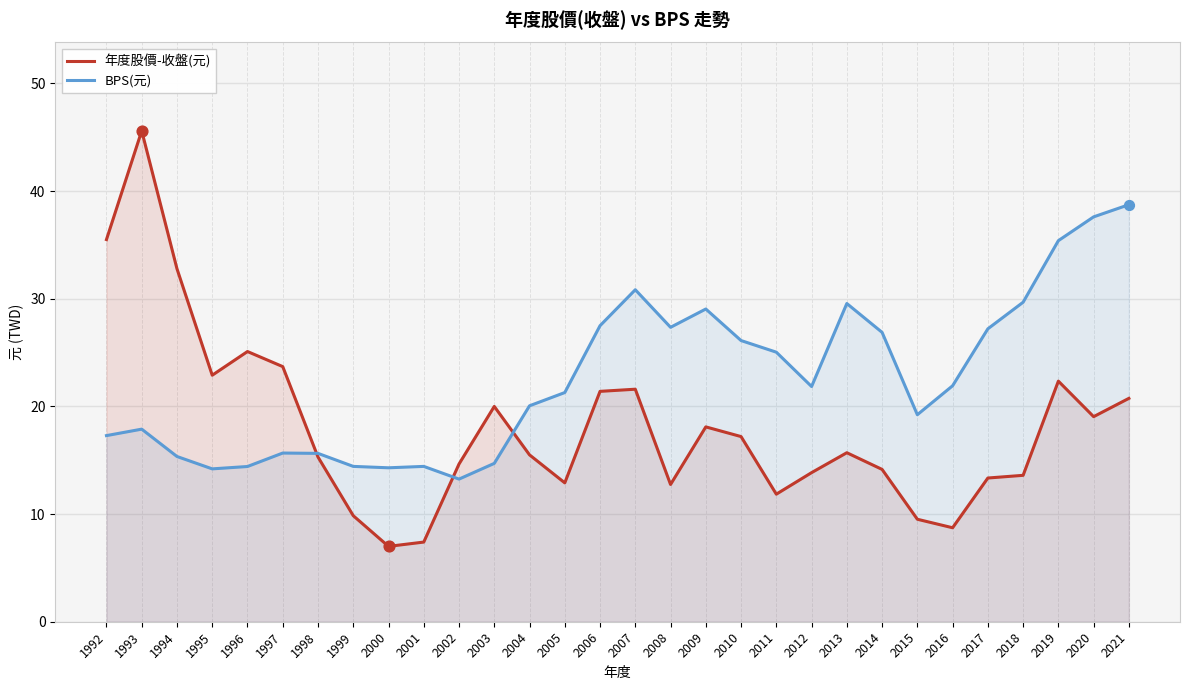

Is the value of BPS(元) at 2006 greater than the value of 年度股價-收盤(元) at 2001?

Yes